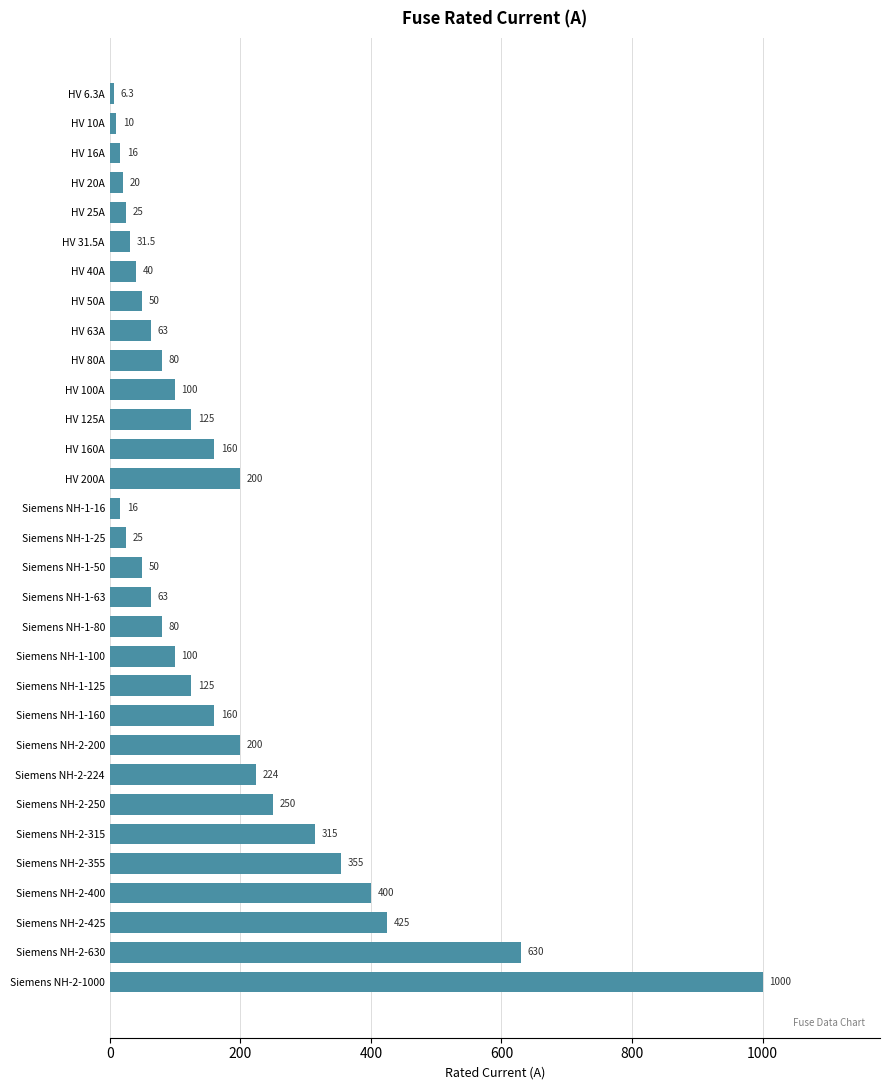

Which has a higher value, HV 125A or Siemens NH-1-160?

Siemens NH-1-160